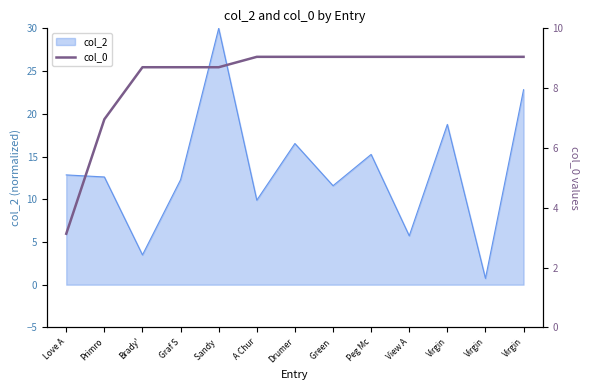

Approximately how many times larger is the value at Virgin compared to A Chur?

1.0